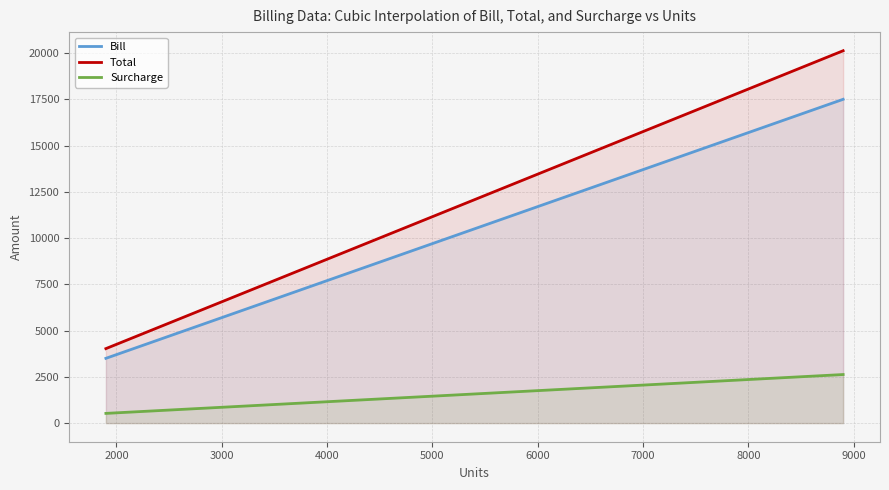

What is the difference between the maximum and minimum values in the Bill series?

14000.0